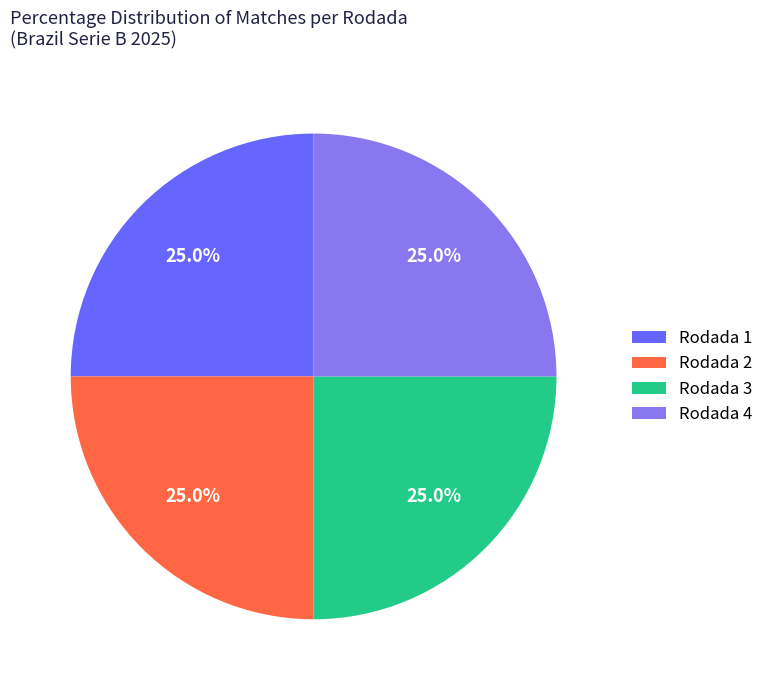

Approximately how many times larger is the value at Rodada 2 compared to Rodada 1?

1.0